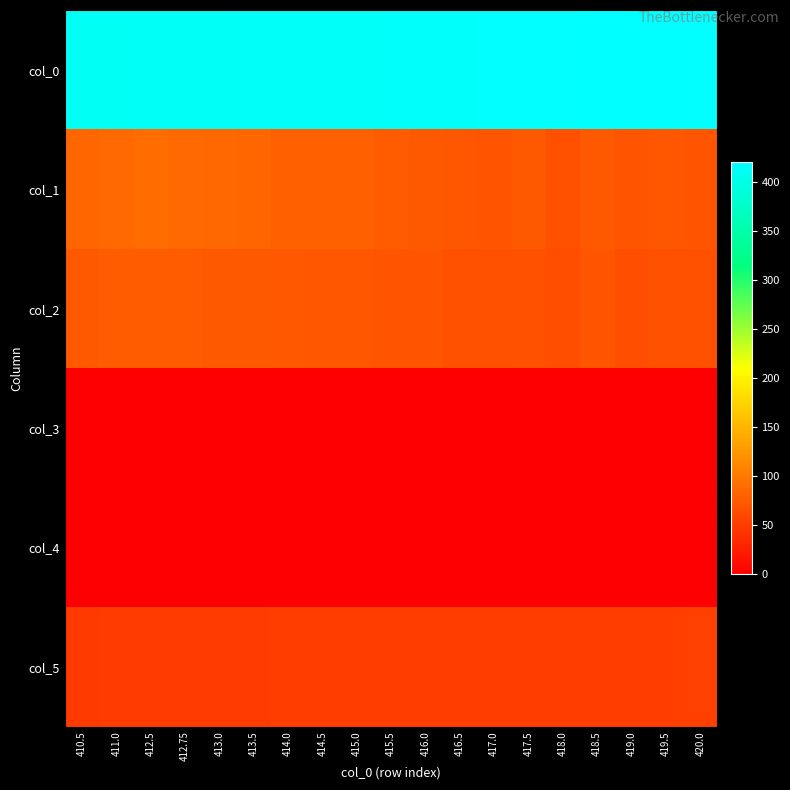

Which has a higher value, 413.5 or 416.0?

416.0